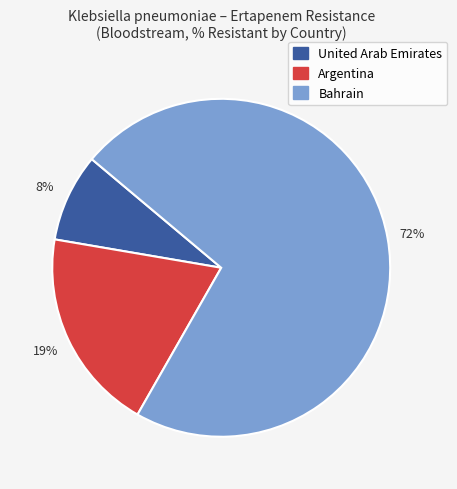

Is there a majority slice in this chart?

Yes